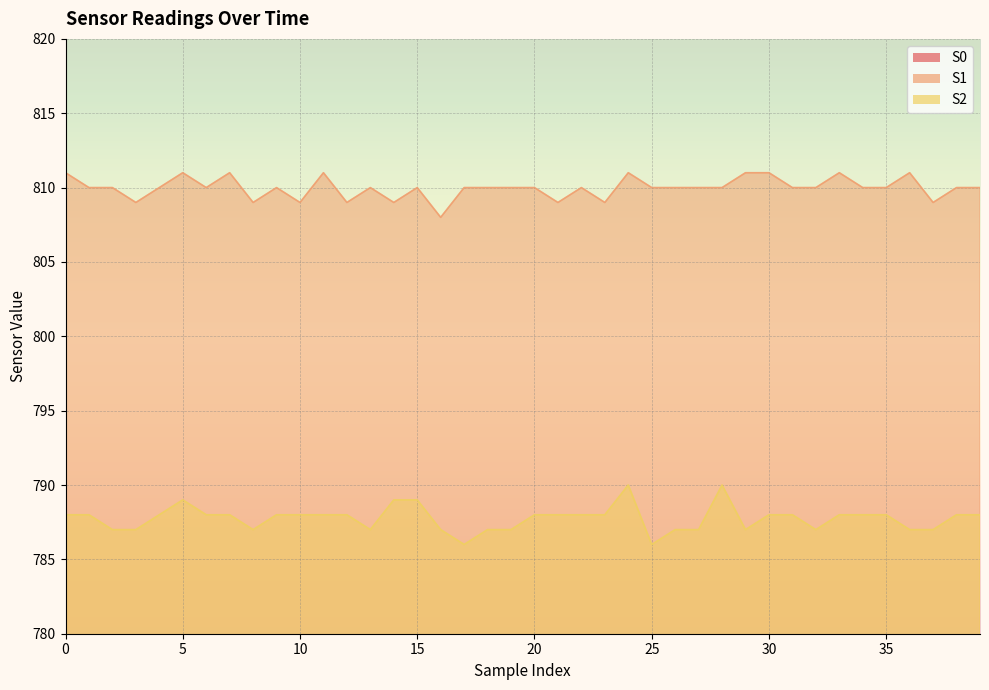

True or false: S1 has a value of 185 at 3.

False